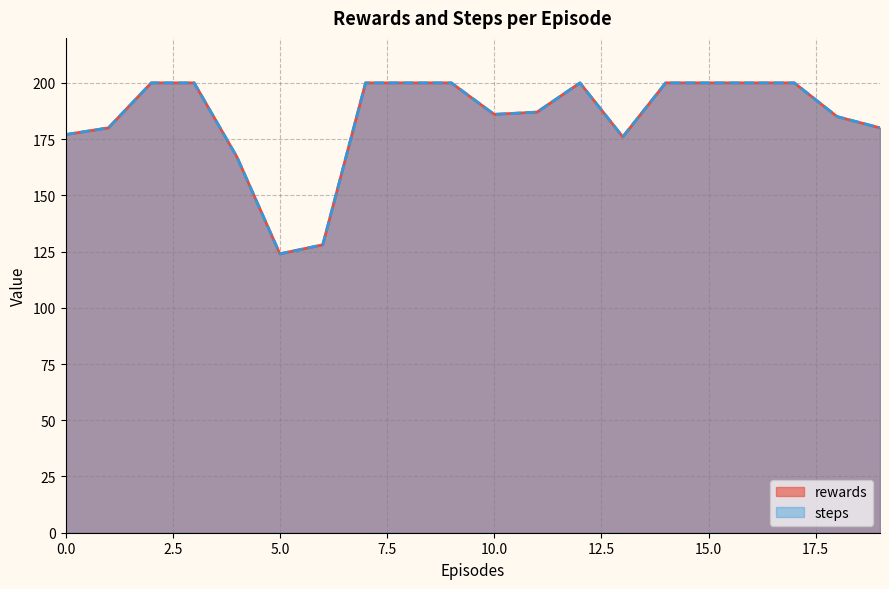

Read the rewards value at 8.

200